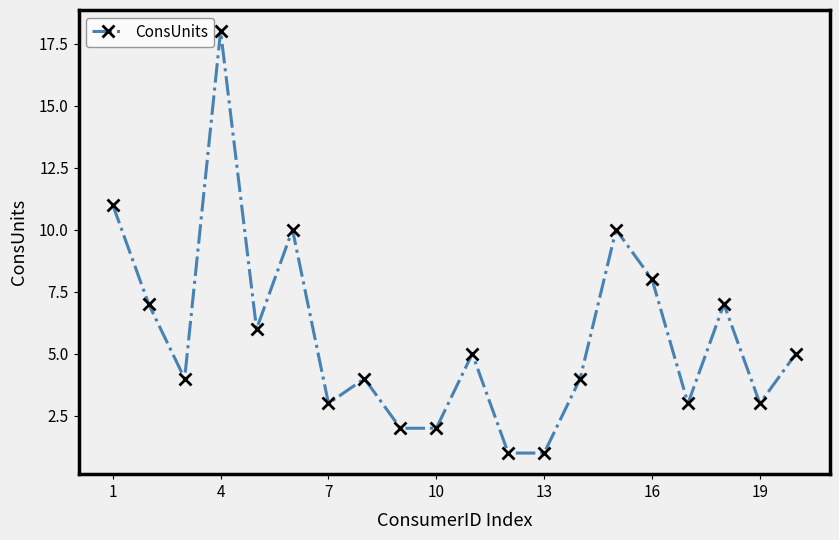

Reading left to right, what are all the values shown in this chart?

11	7	4	18	6	10	3	4	2	2	5	1	1	4	10	8	3	7	3	5